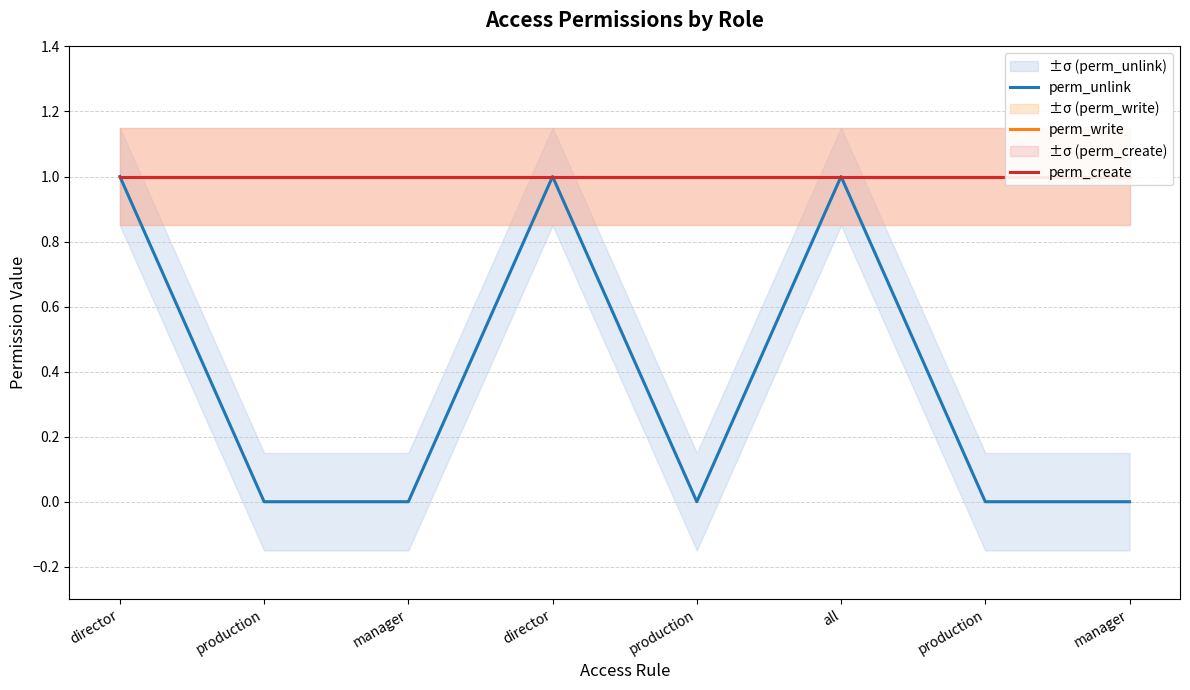

The perm_create series shows 1 at manager. True or false?

True